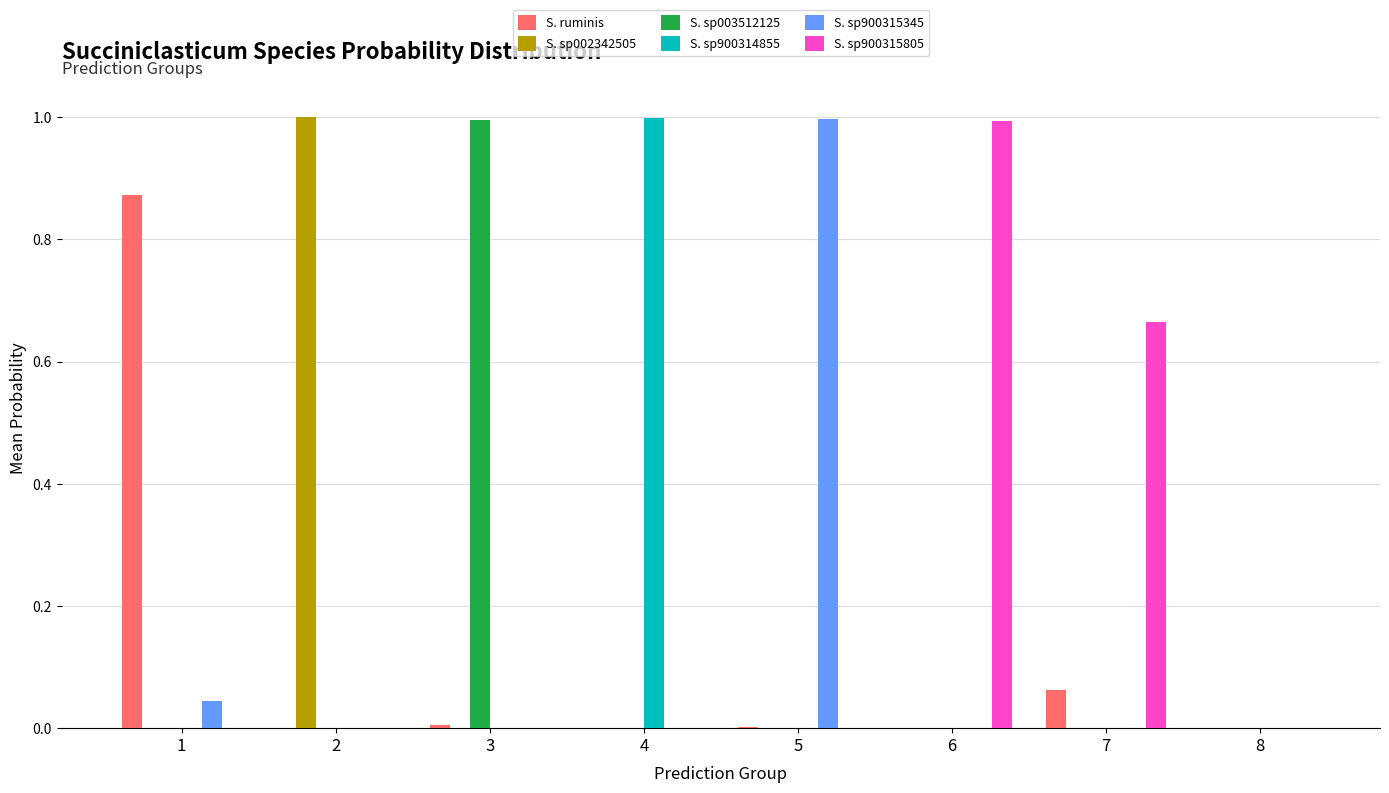

What is the maximum value shown in the chart?

1.0